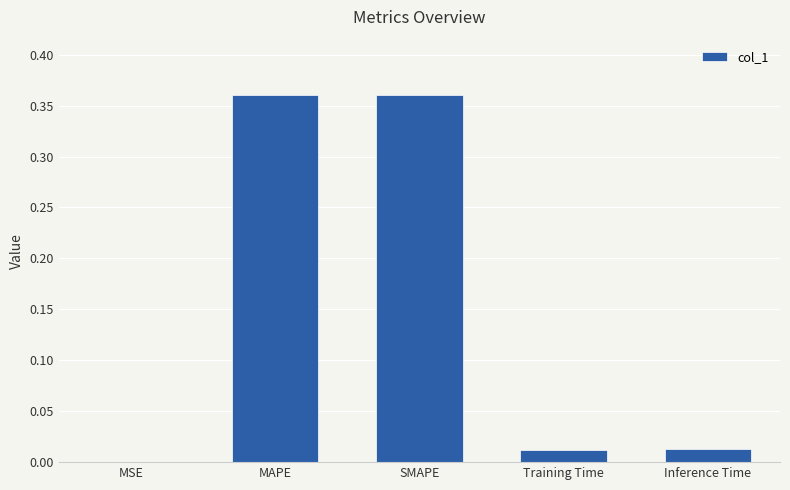

Where is the data nearest to the value 0?

MSE